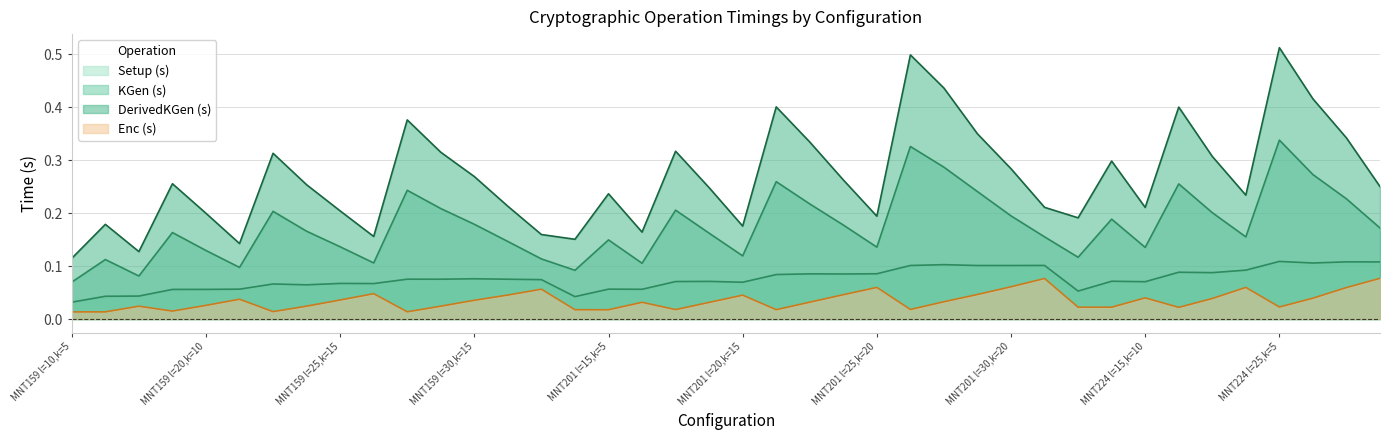

At which category does the chart reach its minimum across all series?

MNT159 l=10,k=5